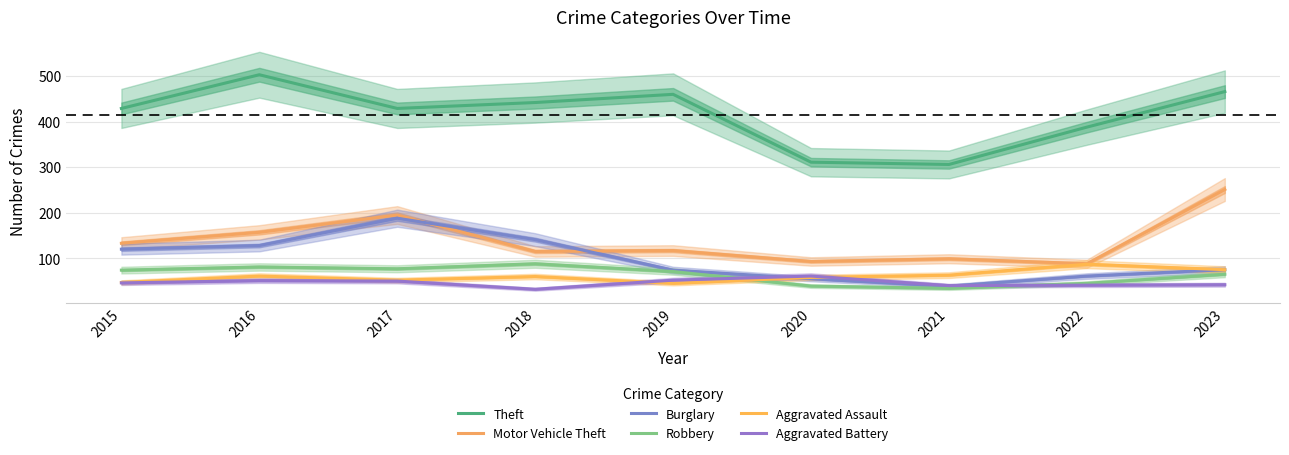

Is this an area chart (filled region under the line)?

No